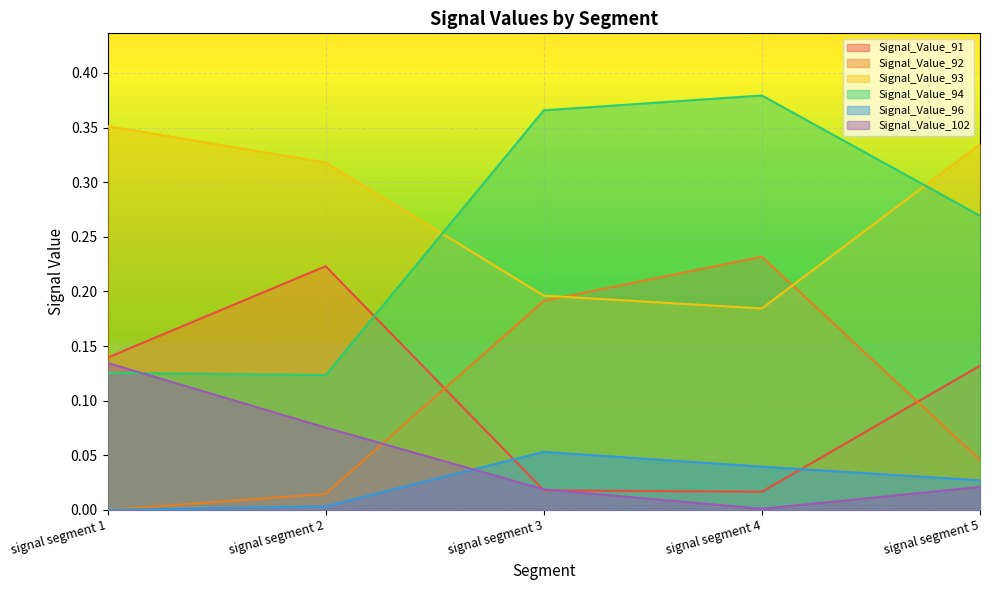

Reading left to right, what are all the values shown in this chart?

Signal_Value_91: signal segment 1=0.1	signal segment 2=0.2	signal segment 3=0.0	signal segment 4=0.0	signal segment 5=0.1
Signal_Value_92: signal segment 1=0.0	signal segment 2=0.0	signal segment 3=0.2	signal segment 4=0.2	signal segment 5=0.0
Signal_Value_93: signal segment 1=0.4	signal segment 2=0.3	signal segment 3=0.2	signal segment 4=0.2	signal segment 5=0.3
Signal_Value_94: signal segment 1=0.1	signal segment 2=0.1	signal segment 3=0.4	signal segment 4=0.4	signal segment 5=0.3
Signal_Value_96: signal segment 1=0.0	signal segment 2=0.0	signal segment 3=0.1	signal segment 4=0.0	signal segment 5=0.0
Signal_Value_102: signal segment 1=0.1	signal segment 2=0.1	signal segment 3=0.0	signal segment 4=0.0	signal segment 5=0.0